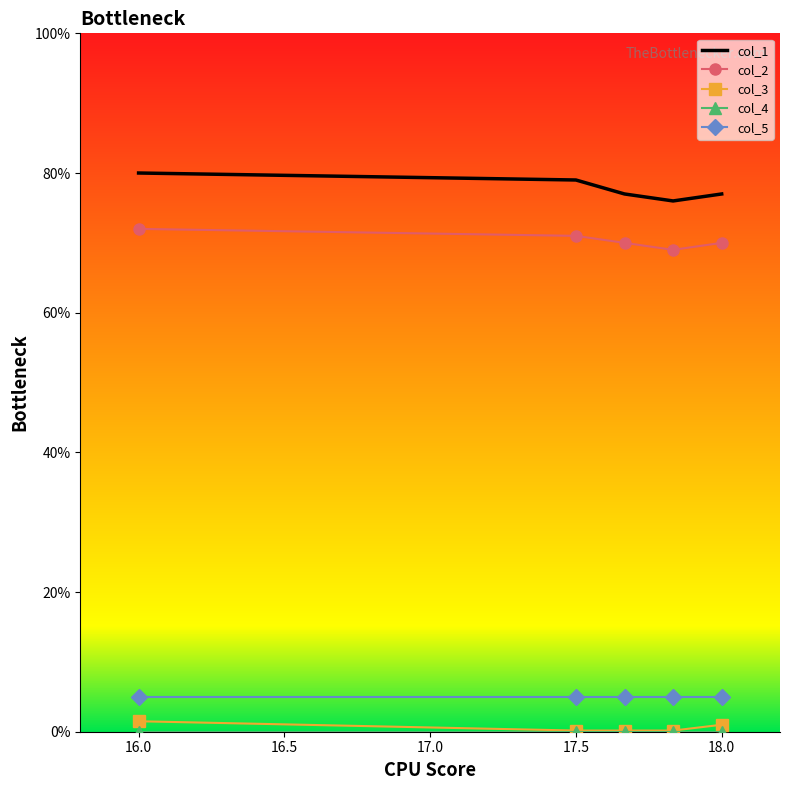

Which series has the largest total across all categories?

col_1